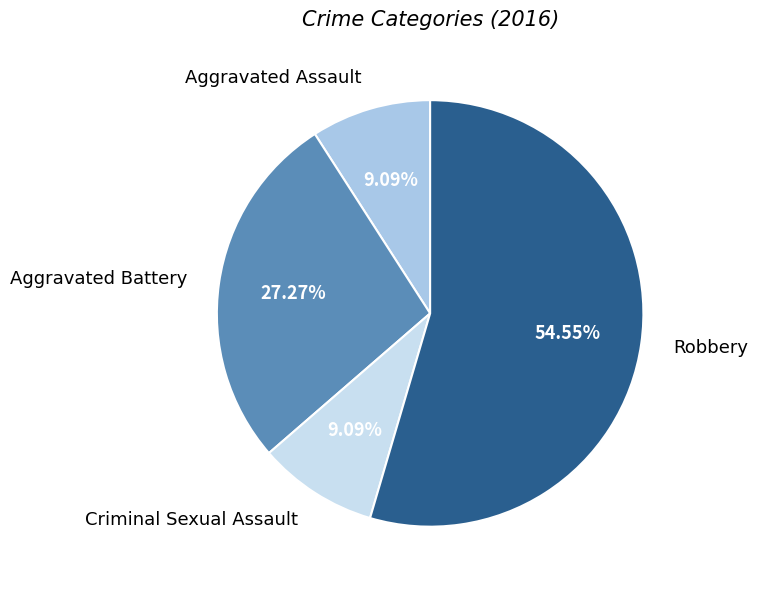

Is the sum of Robbery and Criminal Sexual Assault greater than half?

Yes